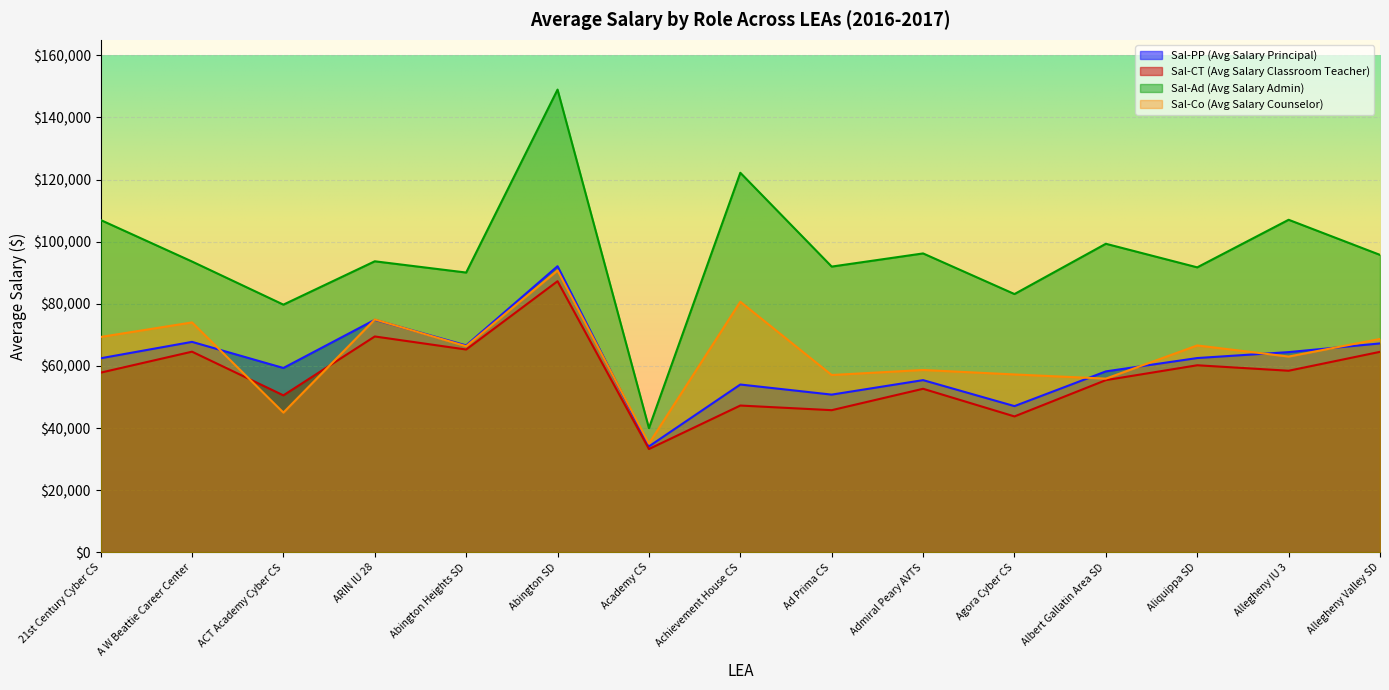

Rank the series by their maximum value, from lowest to highest.

Sal-CT (Avg Salary Classroom Teacher), Sal-Co (Avg Salary Counselor), Sal-PP (Avg Salary Principal), Sal-Ad (Avg Salary Admin)